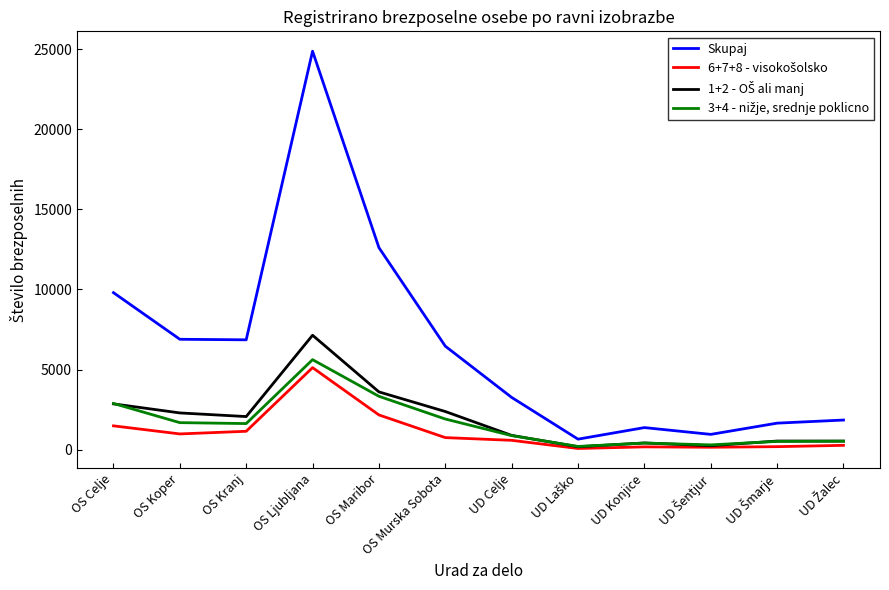

What position from the right is OS Murska Sobota?

7